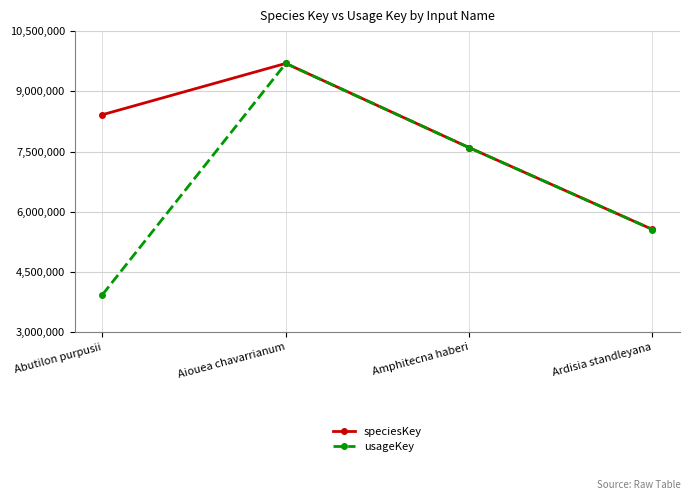

Is it true that usageKey equals 2888872 at Ardisia standleyana?

False